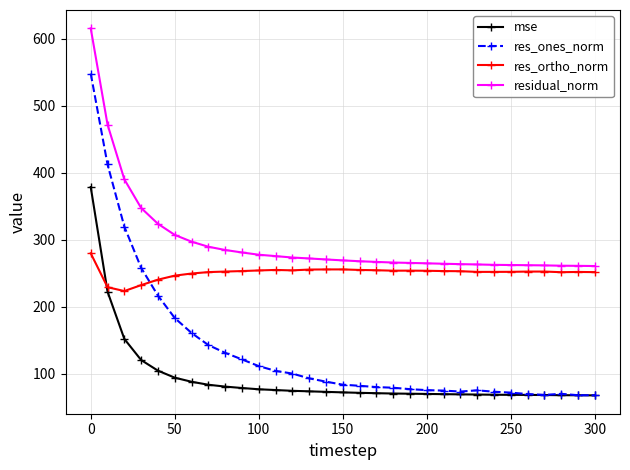

What is the minimum value for res_ones_norm?

68.3